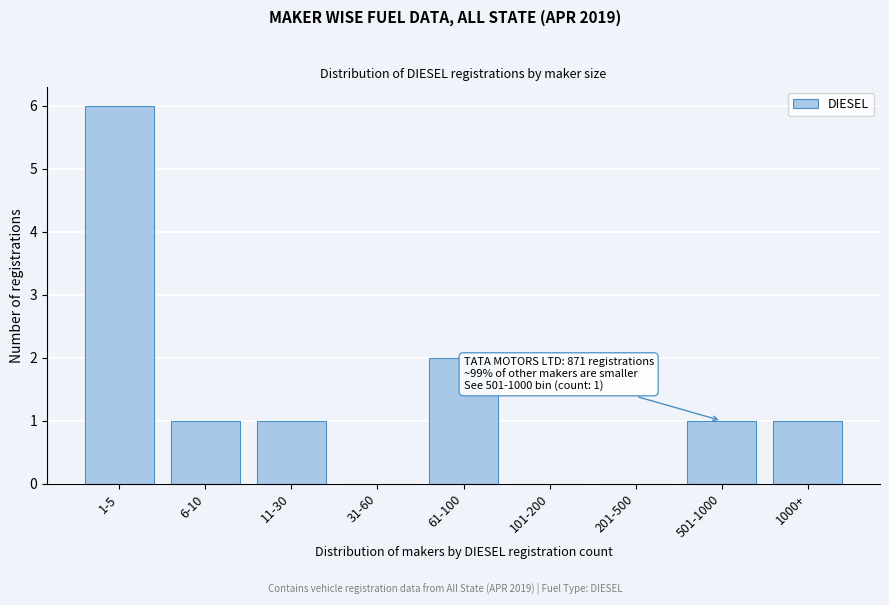

Reading left to right, list all the values displayed in this chart.

1-5=6	6-10=1	11-30=1	31-60=0	61-100=2	101-200=0	201-500=0	501-1000=1	1000+=1